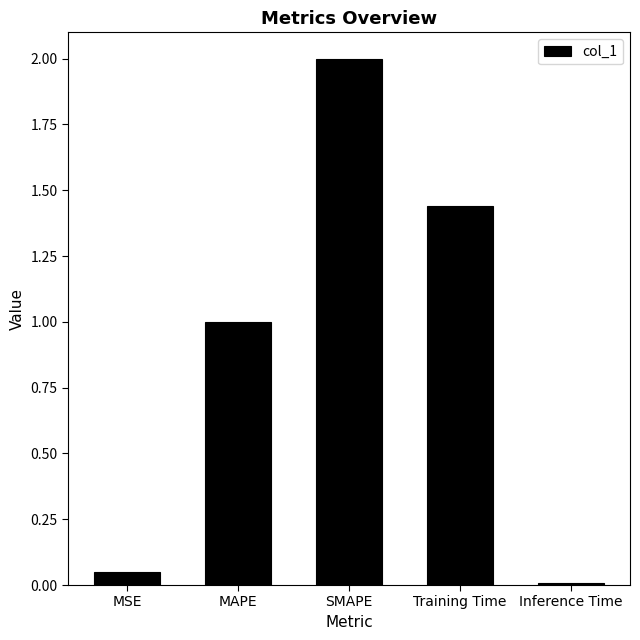

What is the label of the 4th bar from the left?

Training Time